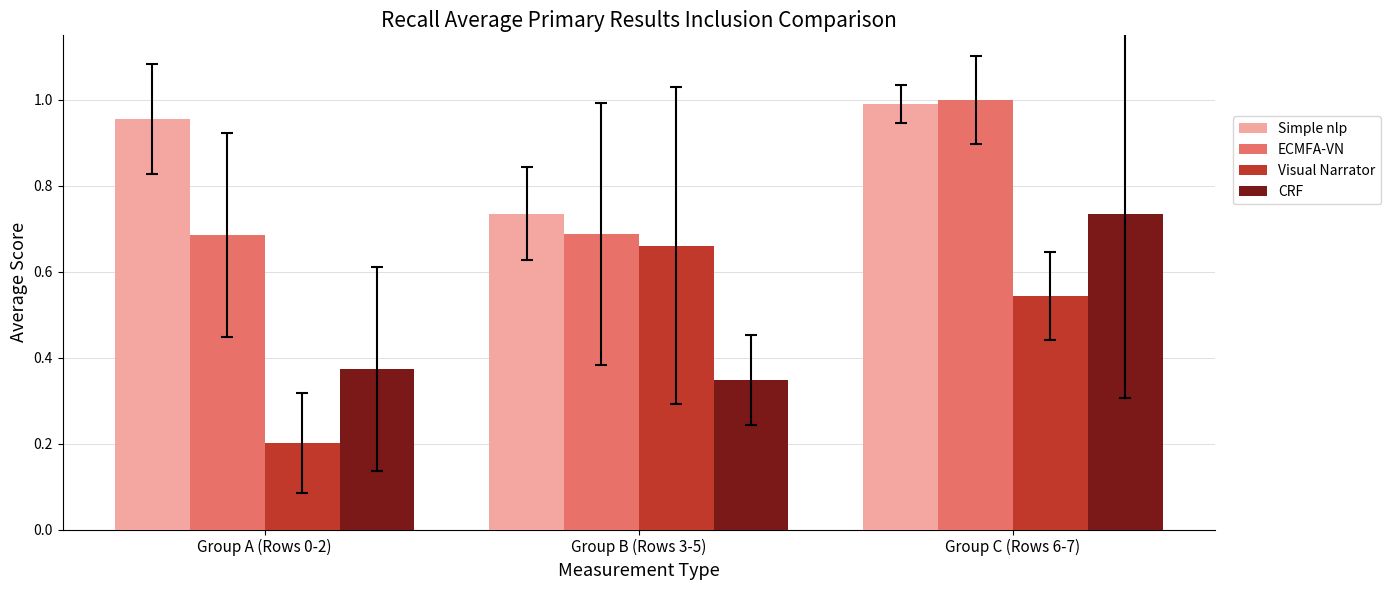

The ECMFA-VN series shows 1.1 at Group A (Rows 0-2). True or false?

False